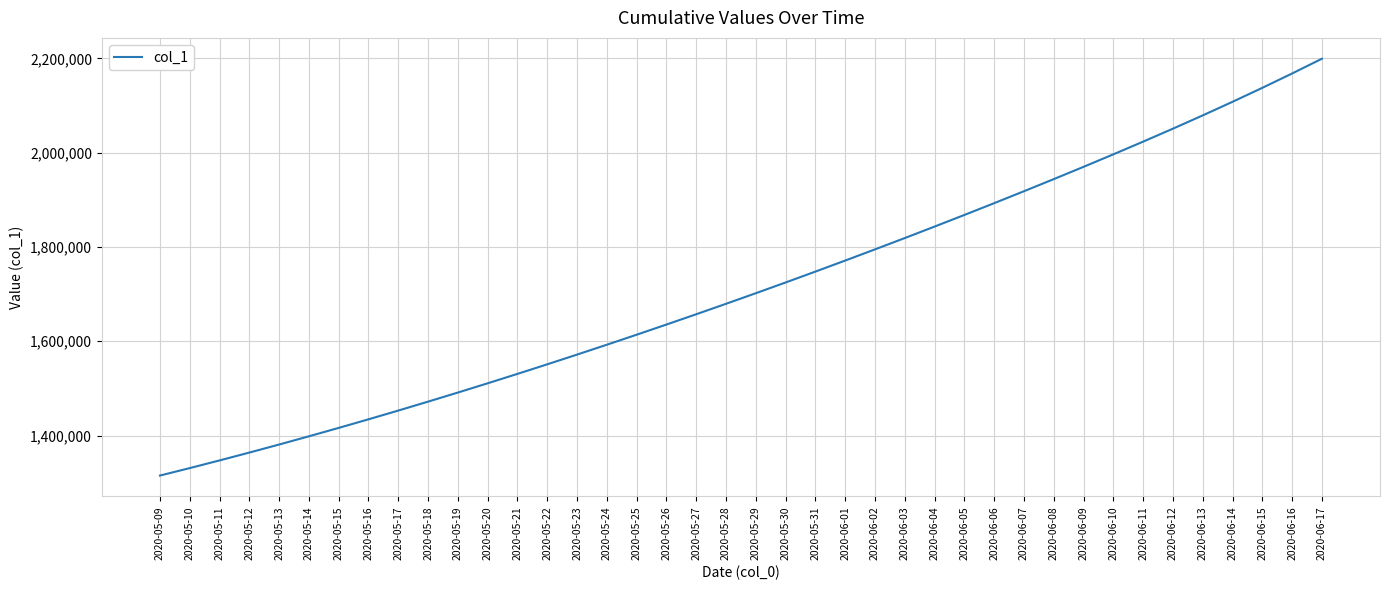

Which has a higher value, 2020-05-09 or 2020-05-16?

2020-05-16